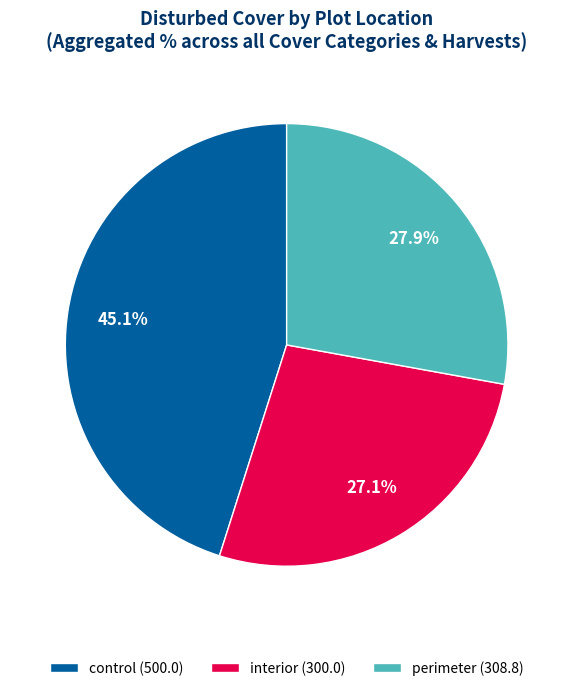

Rank the categories by value from highest to lowest.

control (500.0), perimeter (308.8), interior (300.0)